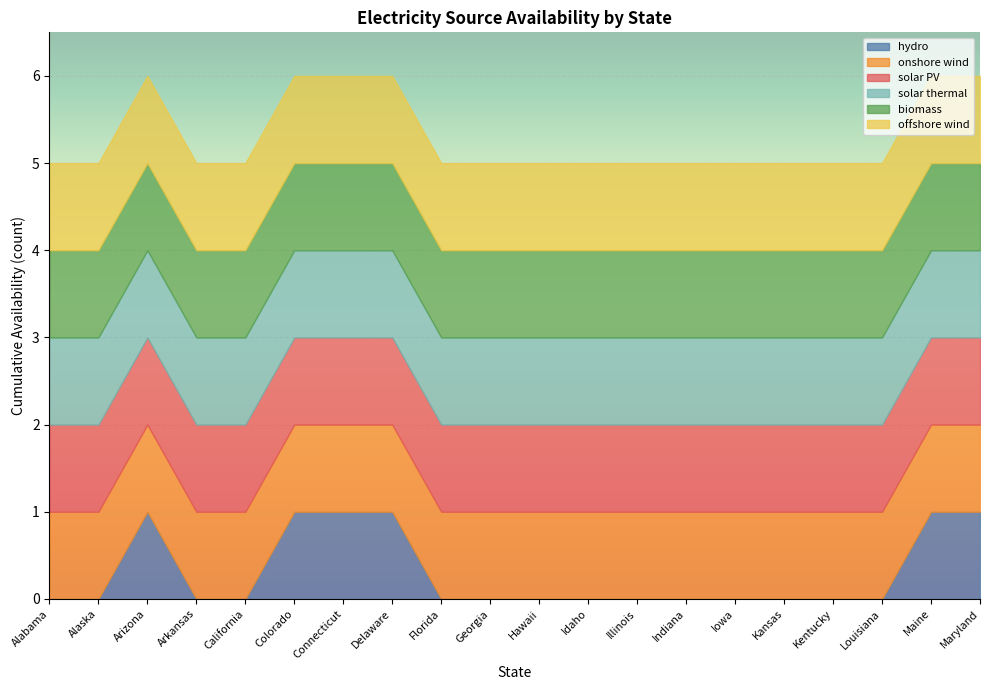

Reading left to right, extract all data points from this chart.

hydro: Alabama=0	Alaska=0	Arizona=1	Arkansas=0	California=0	Colorado=1	Connecticut=1	Delaware=1	Florida=0	Georgia=0	Hawaii=0	Idaho=0	Illinois=0	Indiana=0	Iowa=0	Kansas=0	Kentucky=0	Louisiana=0	Maine=1	Maryland=1
onshore wind: Alabama=1	Alaska=1	Arizona=1	Arkansas=1	California=1	Colorado=1	Connecticut=1	Delaware=1	Florida=1	Georgia=1	Hawaii=1	Idaho=1	Illinois=1	Indiana=1	Iowa=1	Kansas=1	Kentucky=1	Louisiana=1	Maine=1	Maryland=1
solar PV: Alabama=1	Alaska=1	Arizona=1	Arkansas=1	California=1	Colorado=1	Connecticut=1	Delaware=1	Florida=1	Georgia=1	Hawaii=1	Idaho=1	Illinois=1	Indiana=1	Iowa=1	Kansas=1	Kentucky=1	Louisiana=1	Maine=1	Maryland=1
solar thermal: Alabama=1	Alaska=1	Arizona=1	Arkansas=1	California=1	Colorado=1	Connecticut=1	Delaware=1	Florida=1	Georgia=1	Hawaii=1	Idaho=1	Illinois=1	Indiana=1	Iowa=1	Kansas=1	Kentucky=1	Louisiana=1	Maine=1	Maryland=1
biomass: Alabama=1	Alaska=1	Arizona=1	Arkansas=1	California=1	Colorado=1	Connecticut=1	Delaware=1	Florida=1	Georgia=1	Hawaii=1	Idaho=1	Illinois=1	Indiana=1	Iowa=1	Kansas=1	Kentucky=1	Louisiana=1	Maine=1	Maryland=1
offshore wind: Alabama=1	Alaska=1	Arizona=1	Arkansas=1	California=1	Colorado=1	Connecticut=1	Delaware=1	Florida=1	Georgia=1	Hawaii=1	Idaho=1	Illinois=1	Indiana=1	Iowa=1	Kansas=1	Kentucky=1	Louisiana=1	Maine=1	Maryland=1